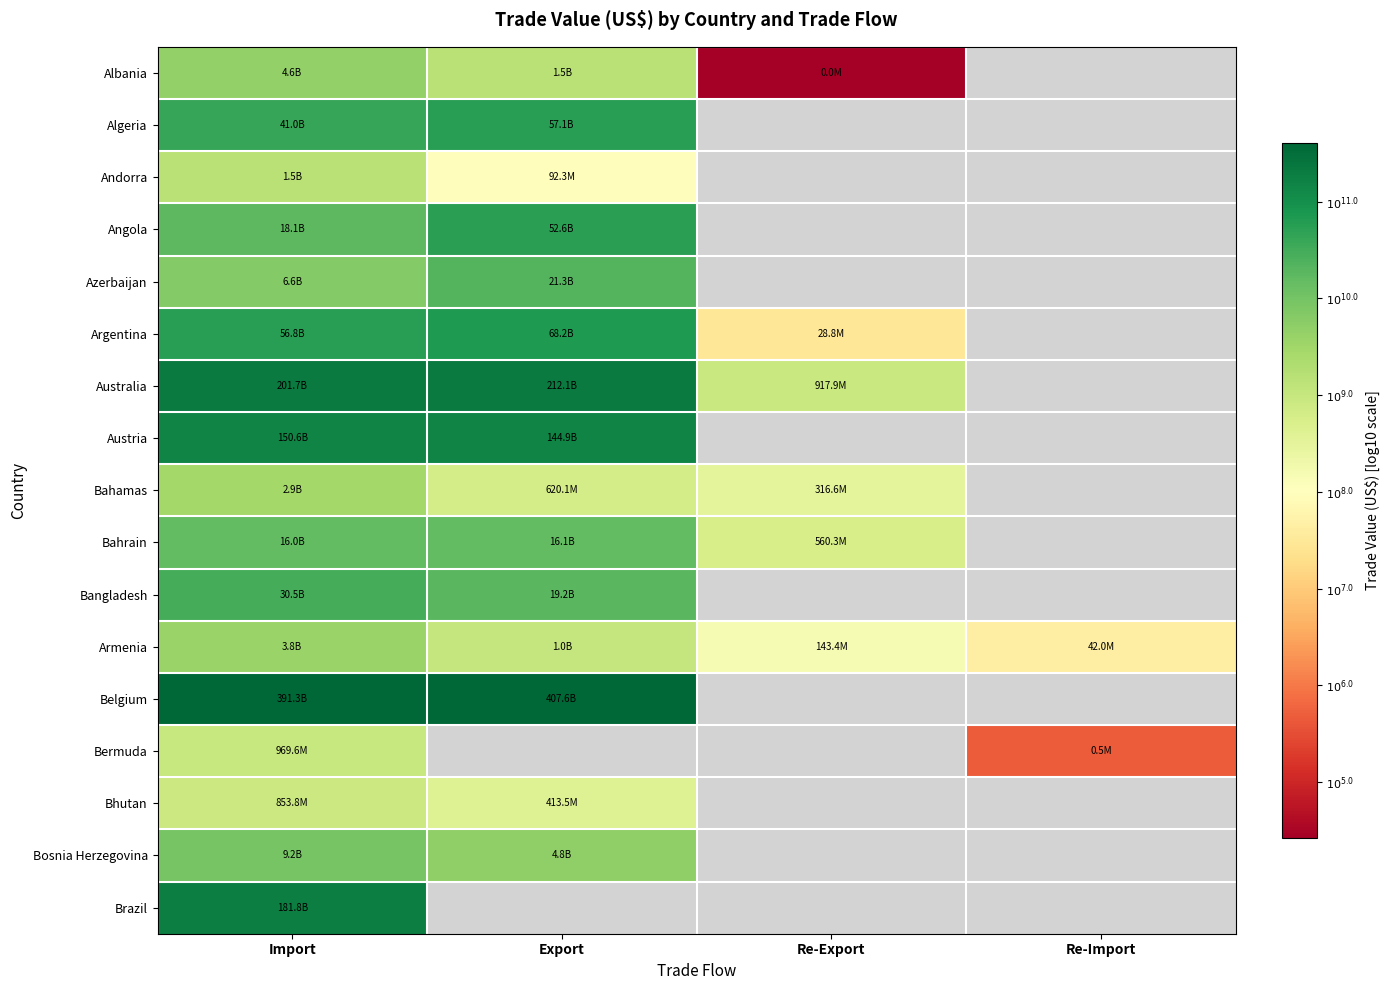

Count the number of data series in this chart.

17